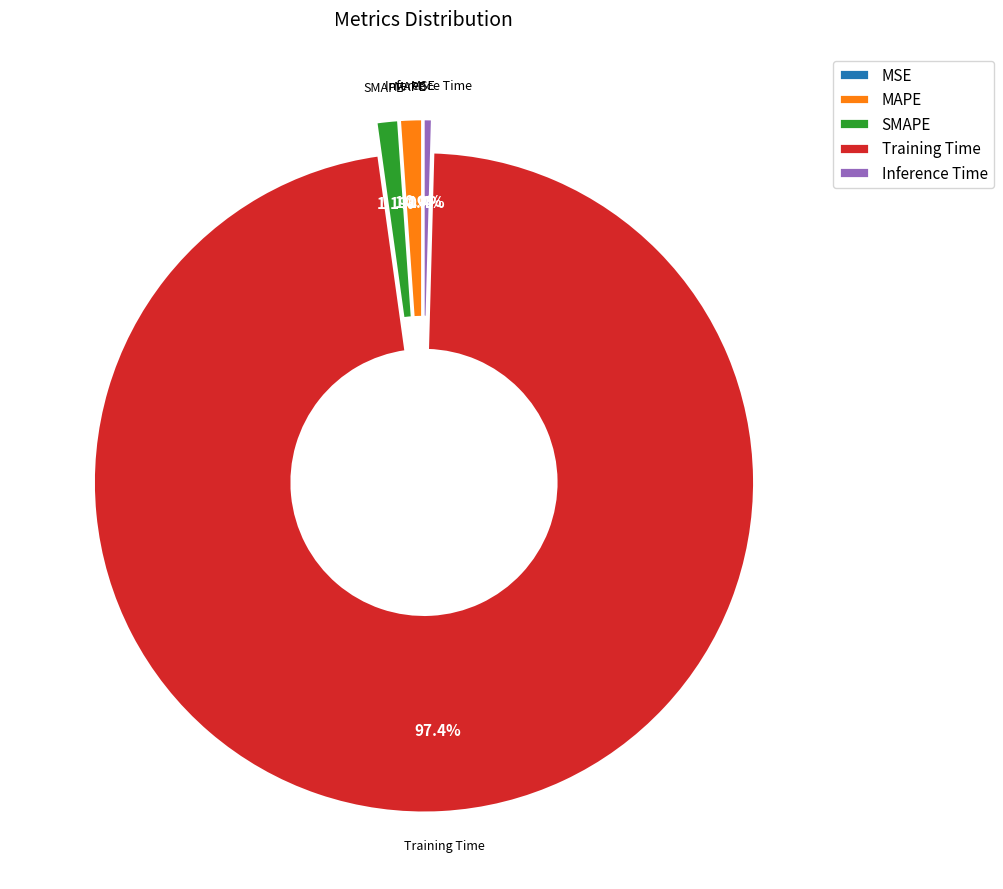

Which has a higher value, SMAPE or Training Time?

Training Time